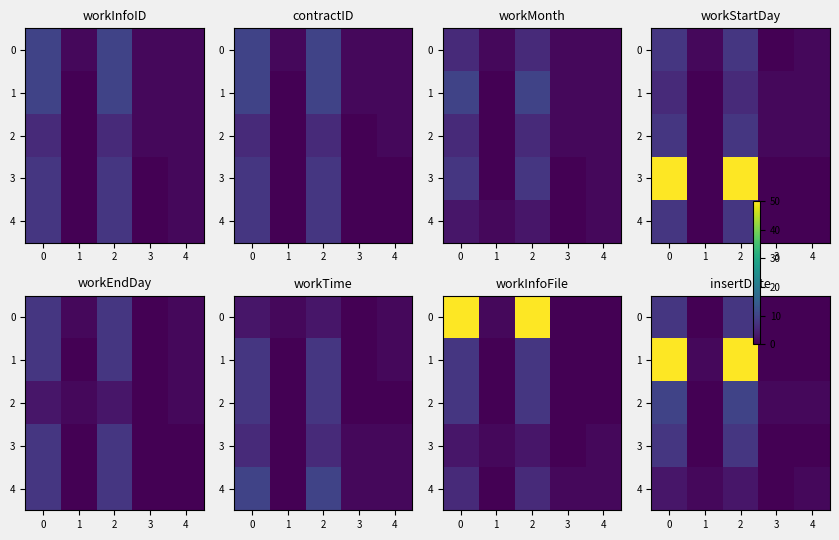

Which series has the largest total across all categories?

1